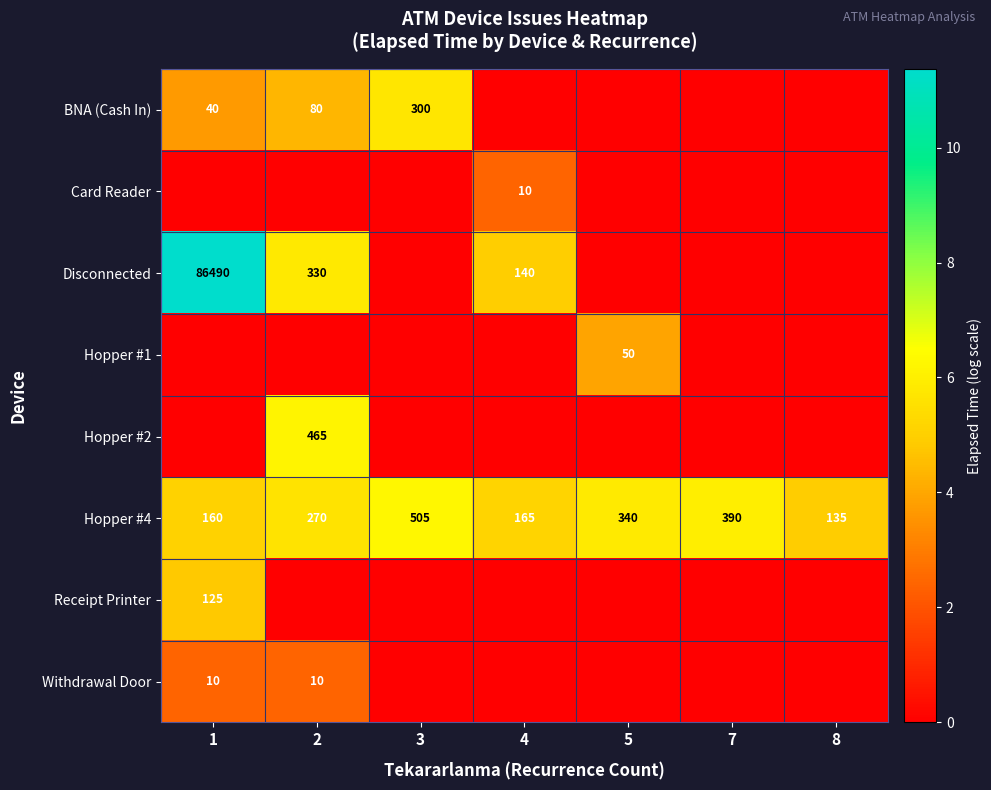

At which label is Hopper #4 closest to 320?

5